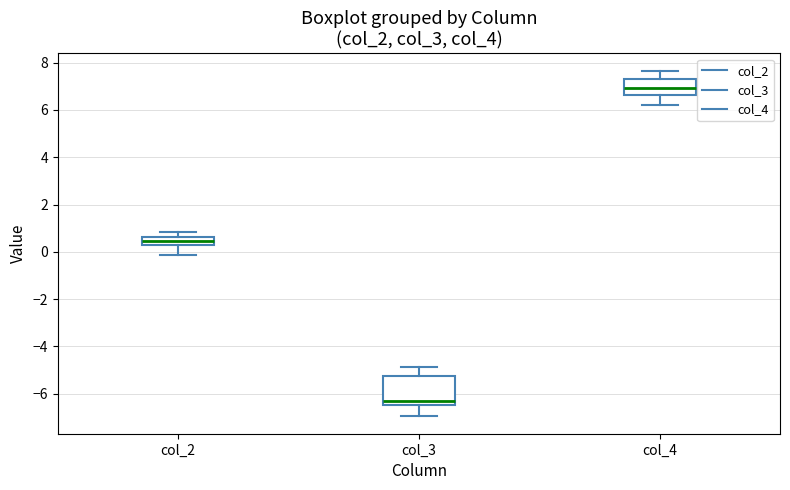

Which box's median line is the highest?

col_4